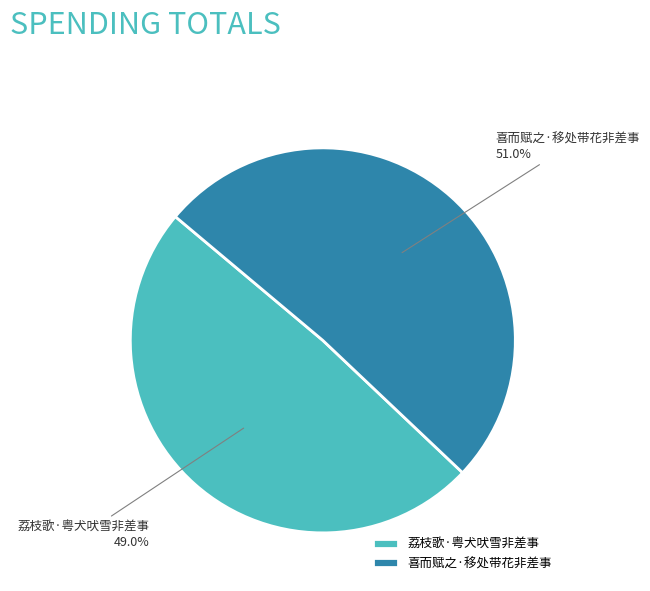

Between 荔枝歌·粤犬吠雪非差事 and 喜而赋之·移处带花非差事, which is larger?

喜而赋之·移处带花非差事